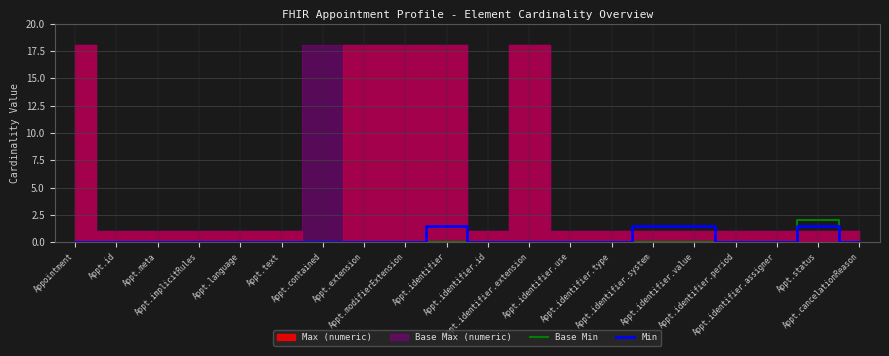

What is the label of the 11th point from the left?

Appt.identifier.id